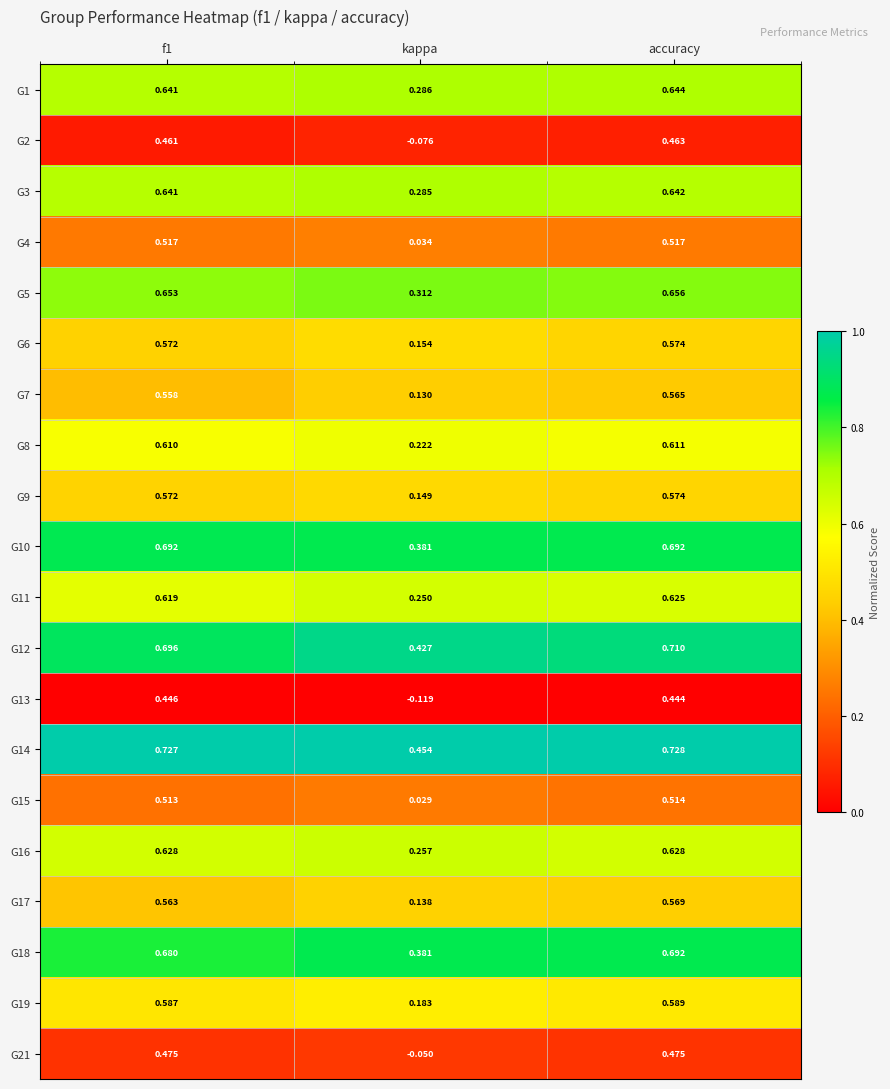

Count the number of data series in this chart.

20